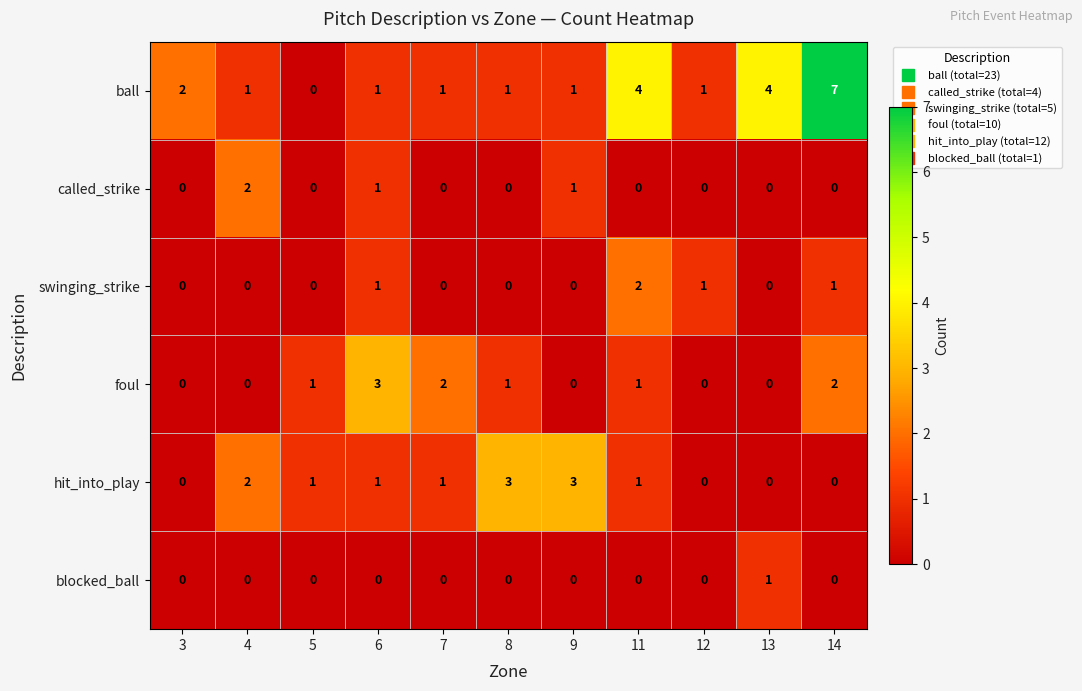

What is the difference between the highest and lowest values at 8?

3